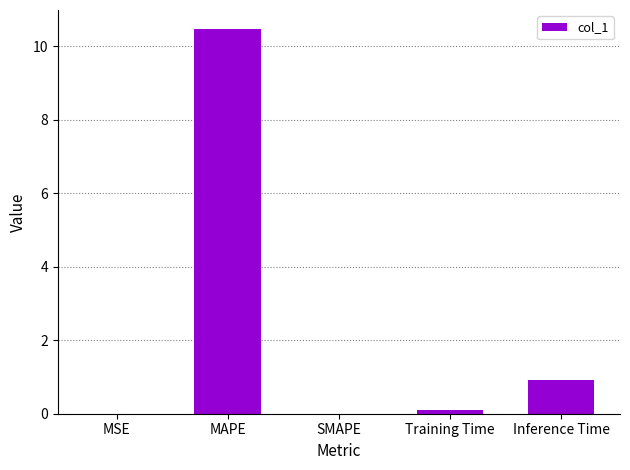

What is the difference between the values at SMAPE and Training Time?

0.1